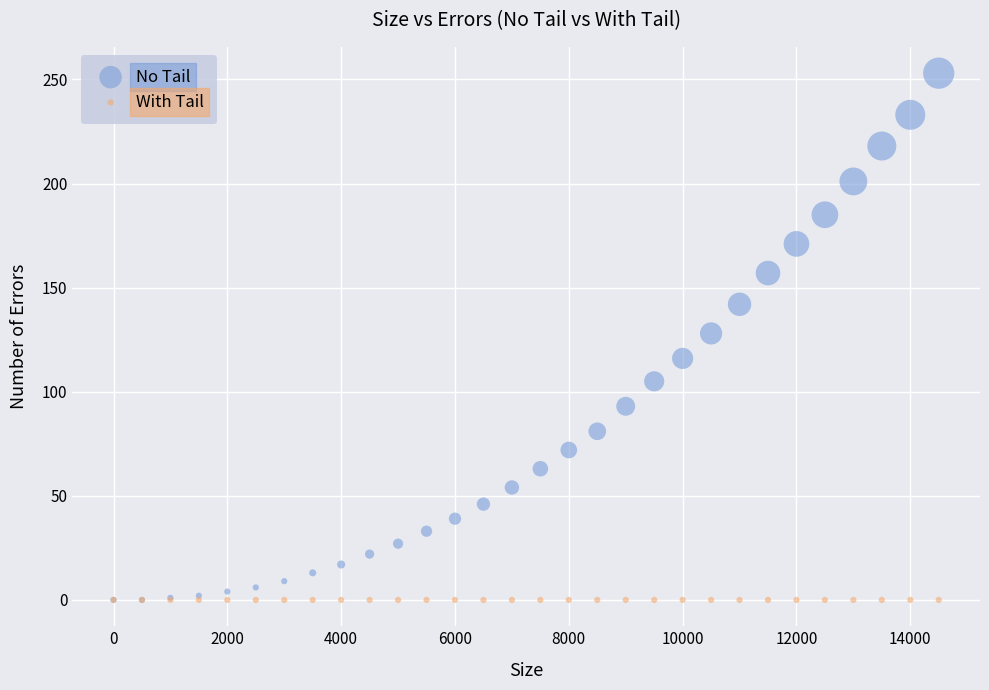

Which series reaches the maximum Y coordinate?

No Tail